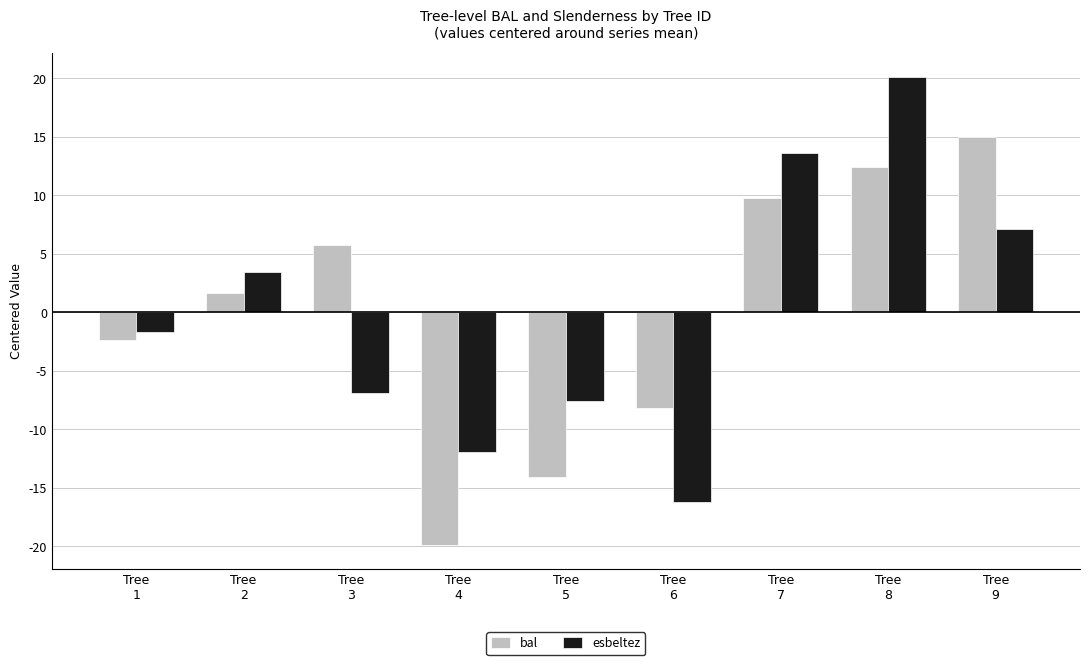

What is the difference between the second highest and second lowest values in the esbeltez series?

25.6